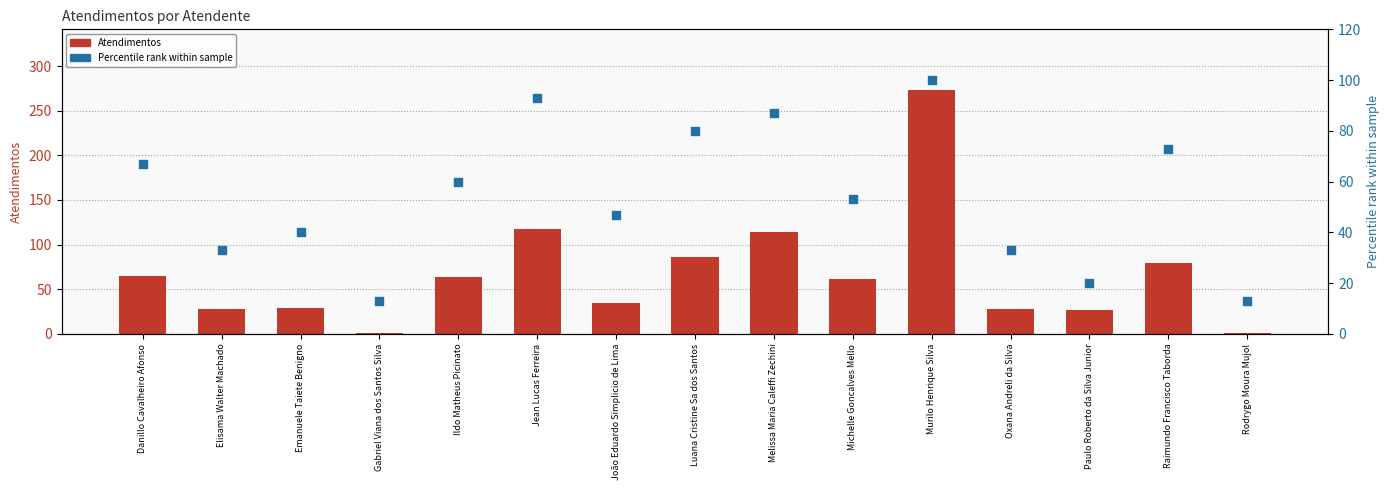

Which series has the largest total across all categories?

Atendimentos